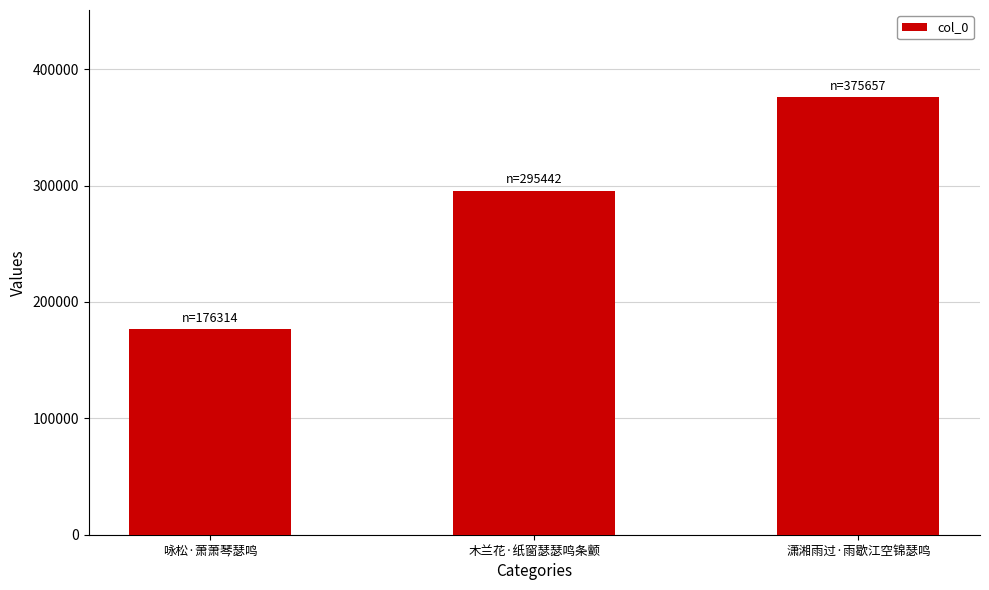

Rank the categories by value from highest to lowest.

潇湘雨过·雨歇江空锦瑟鸣, 木兰花·纸窗瑟瑟鸣条颤, 咏松·萧萧琴瑟鸣